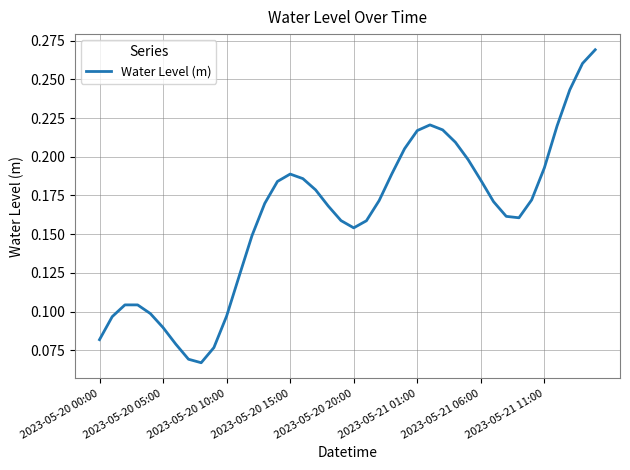

How many lines are shown in the chart?

1